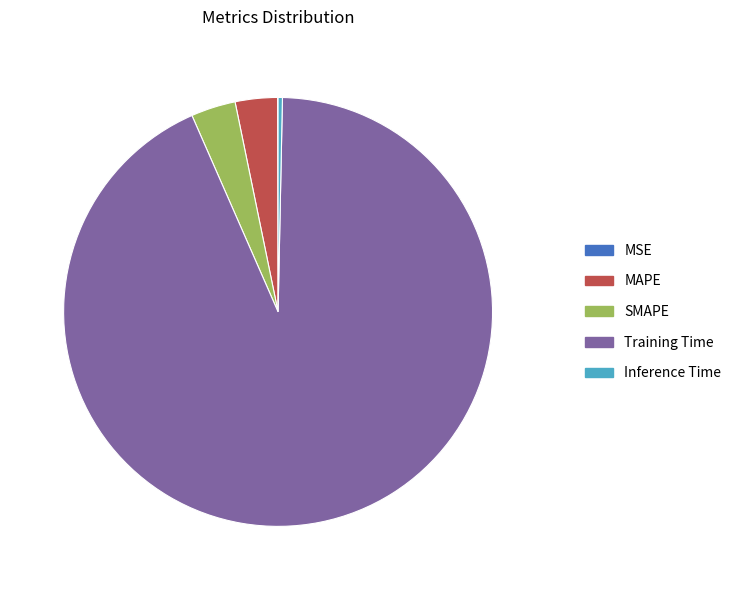

True or false: Inference Time accounts for 0% of the total.

True